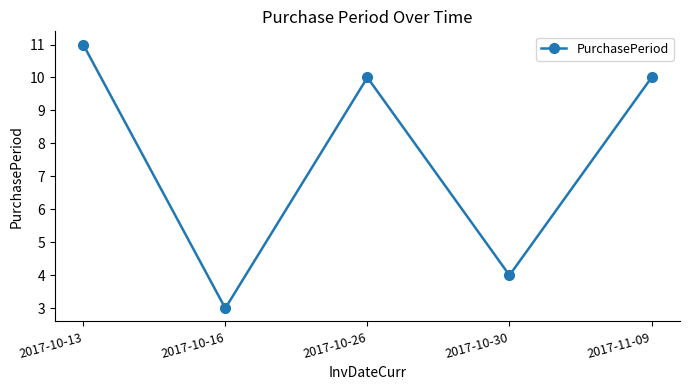

Between 2017-10-13 and 2017-10-16, which is larger?

2017-10-13